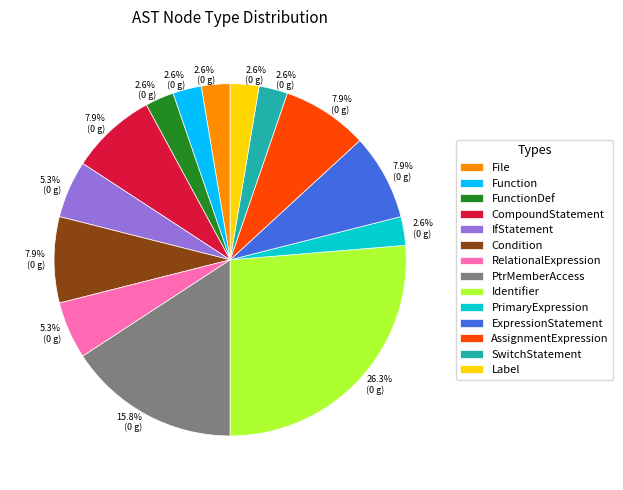

Between PtrMemberAccess and PrimaryExpression, which is larger?

PtrMemberAccess